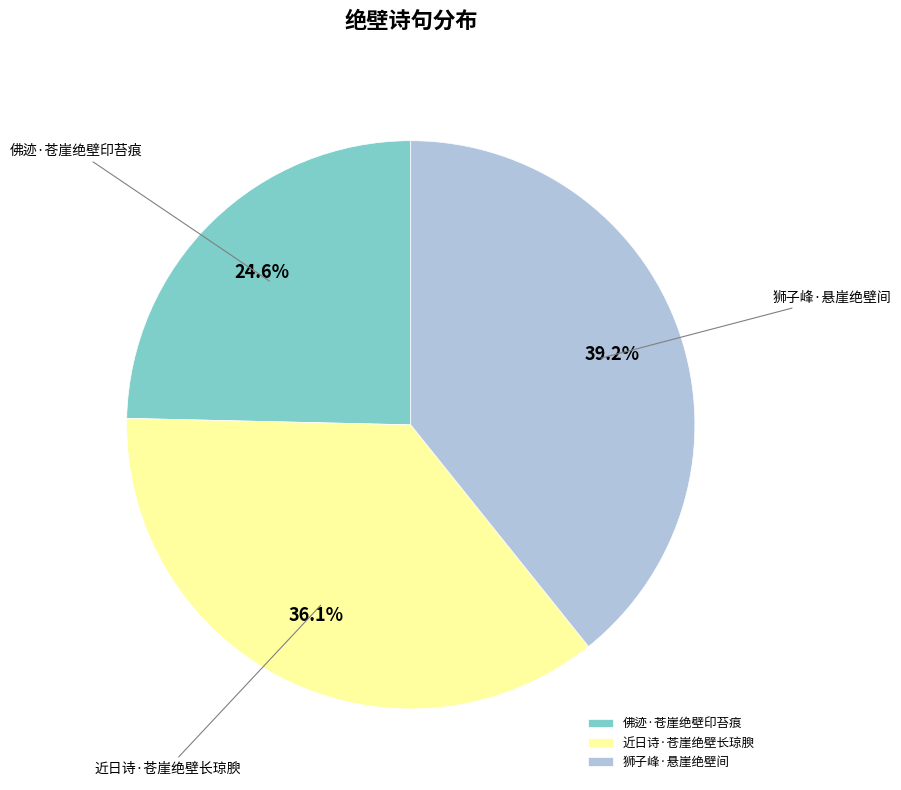

Does 狮子峰·悬崖绝壁间 represent more than half of the total?

No